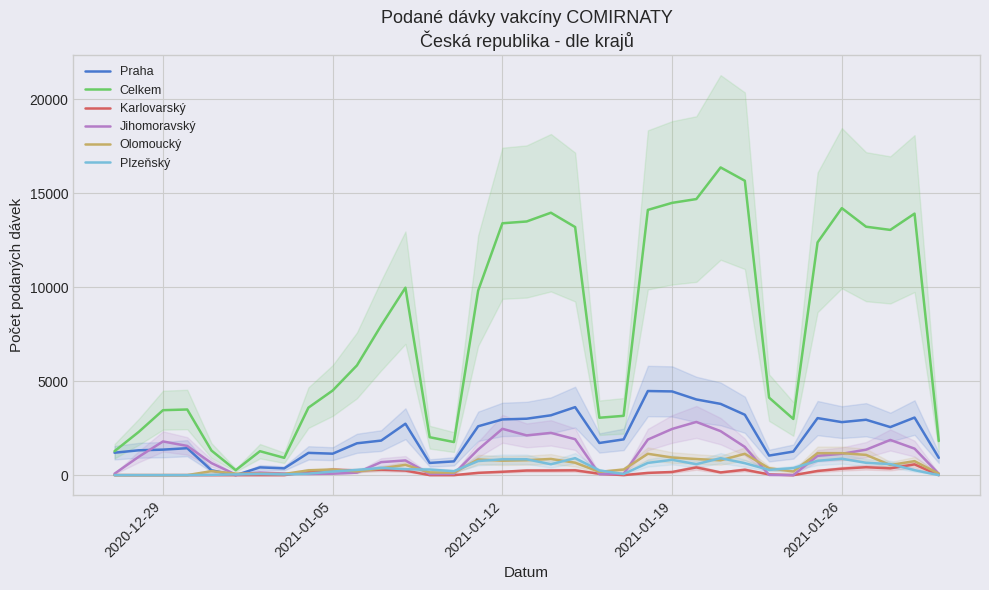

How many intersections are there between Jihomoravský and Plzeňský?

10